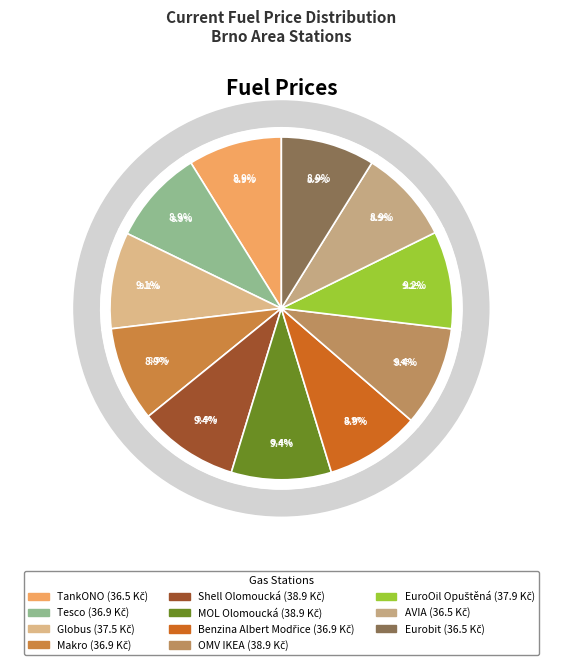

Which category has the smallest portion of the pie?

TankONO